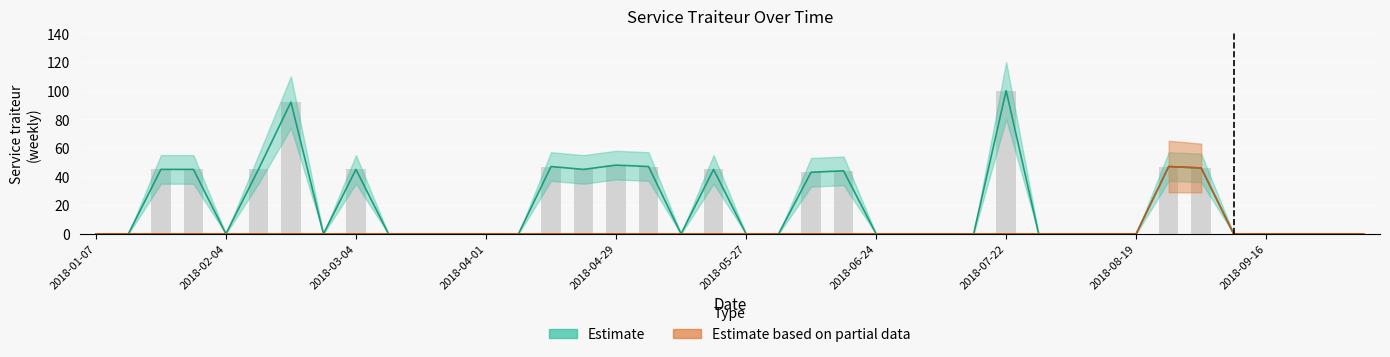

Which has a higher value, 2018-09-23 or 2018-04-01?

2018-09-23